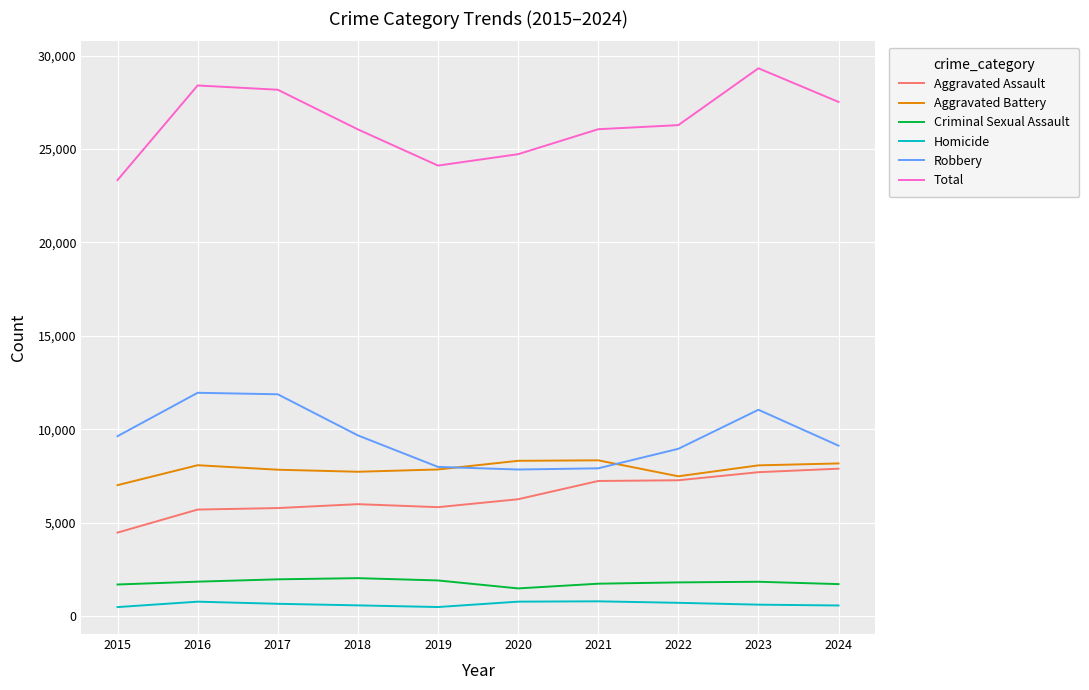

What is the greatest value displayed?

29318